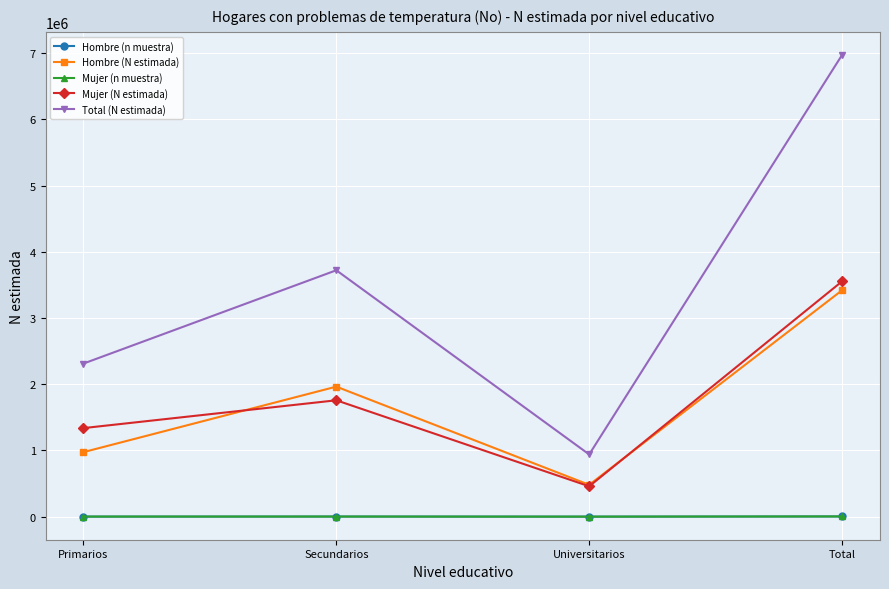

What is the difference between the maximum and second lowest values in the Hombre (n muestra) series?

2294